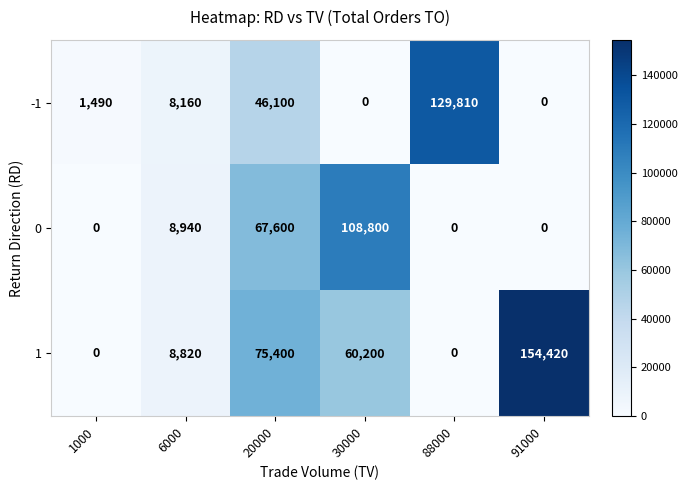

How many values in the -1 series are below 8160?

3